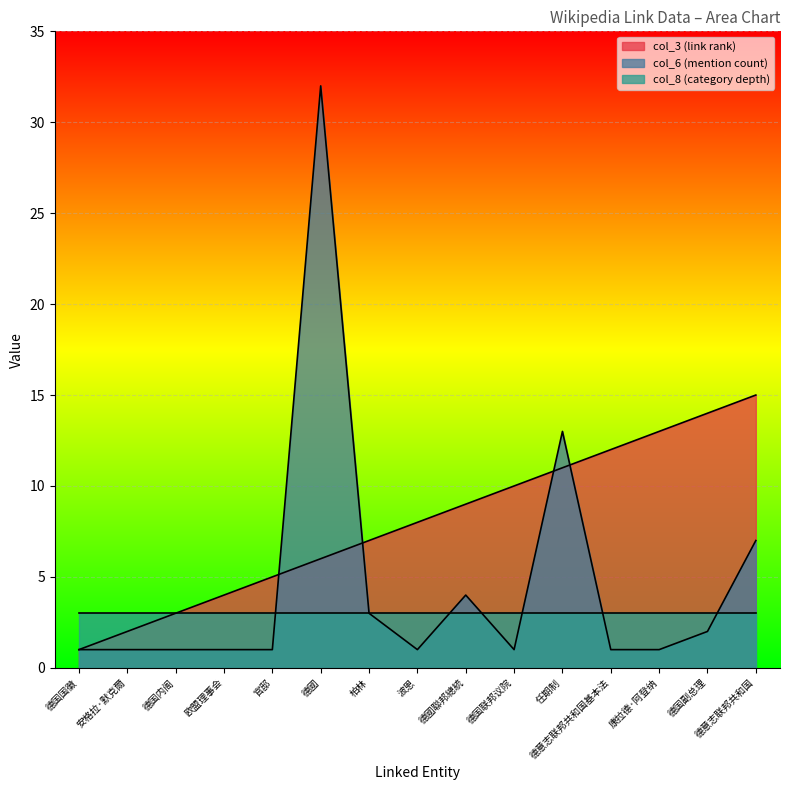

What position from the left is 柏林?

7